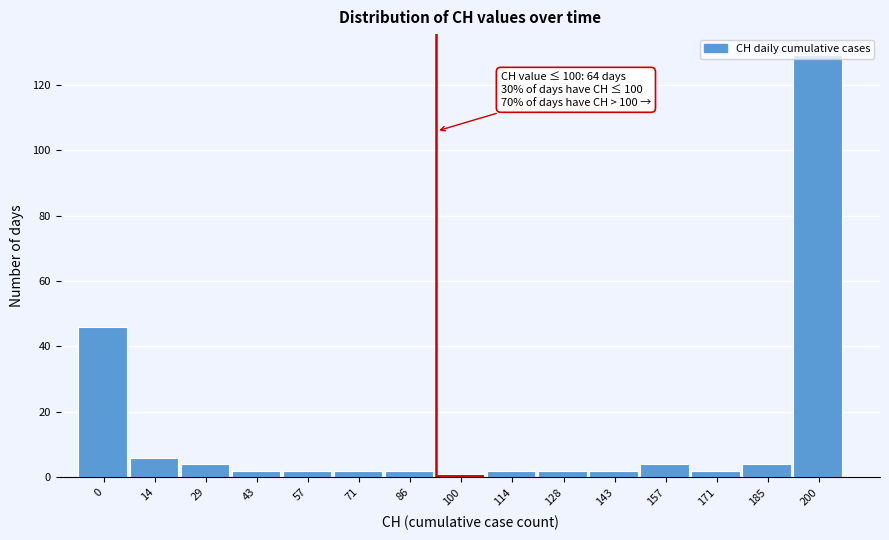

What is the value of the 14th bar from the left?

4